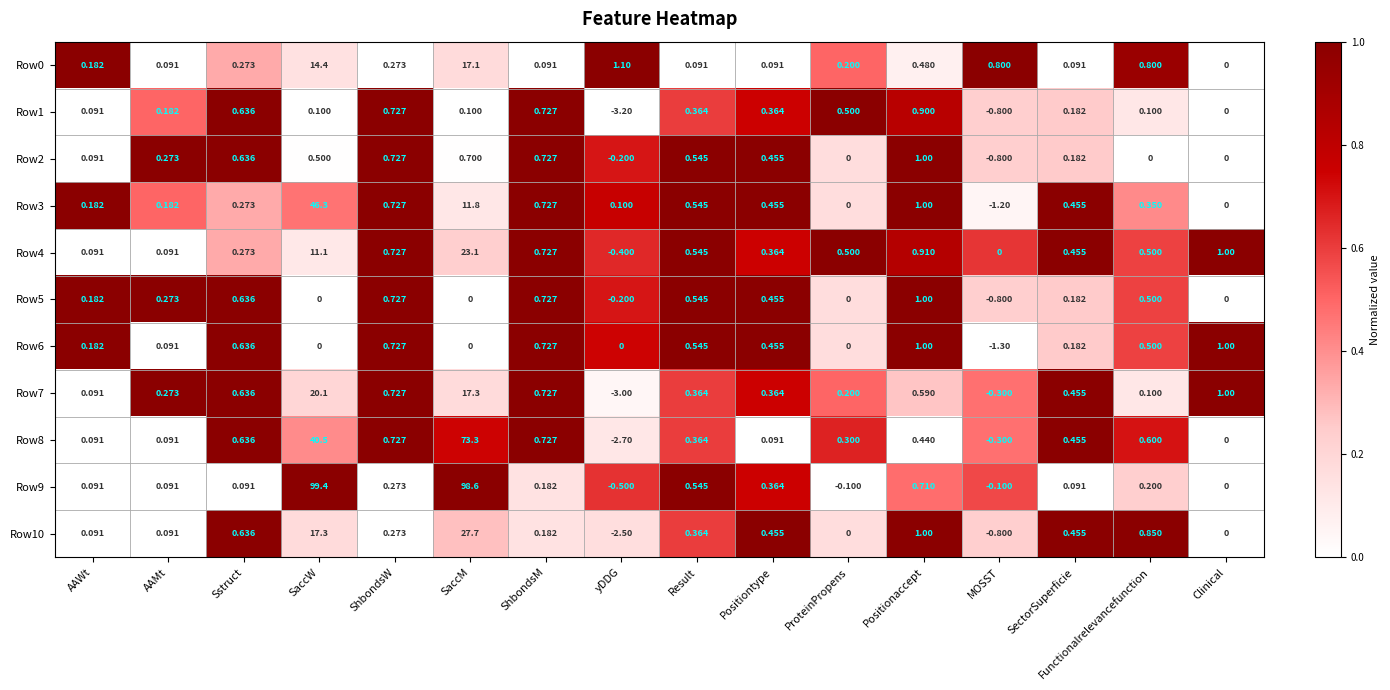

What is the spread (max minus min) of values at Result?

0.5